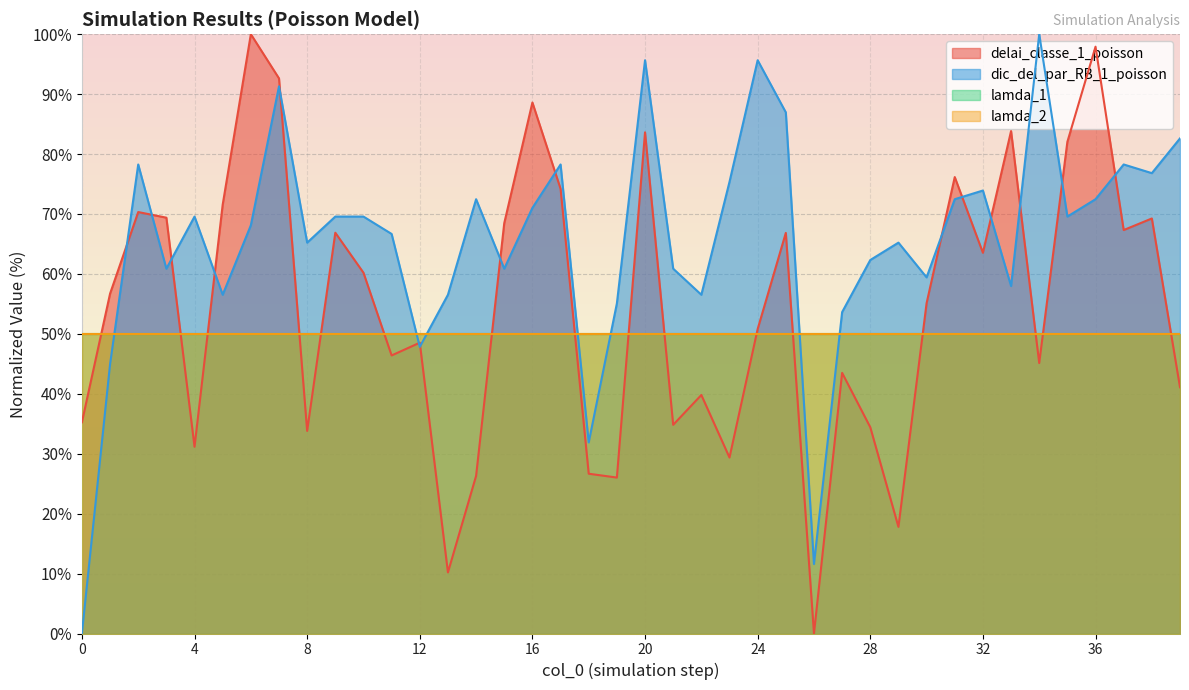

Rank the series at 5 from lowest to highest value.

dic_del_par_RB_1_poisson, delai_classe_1_poisson